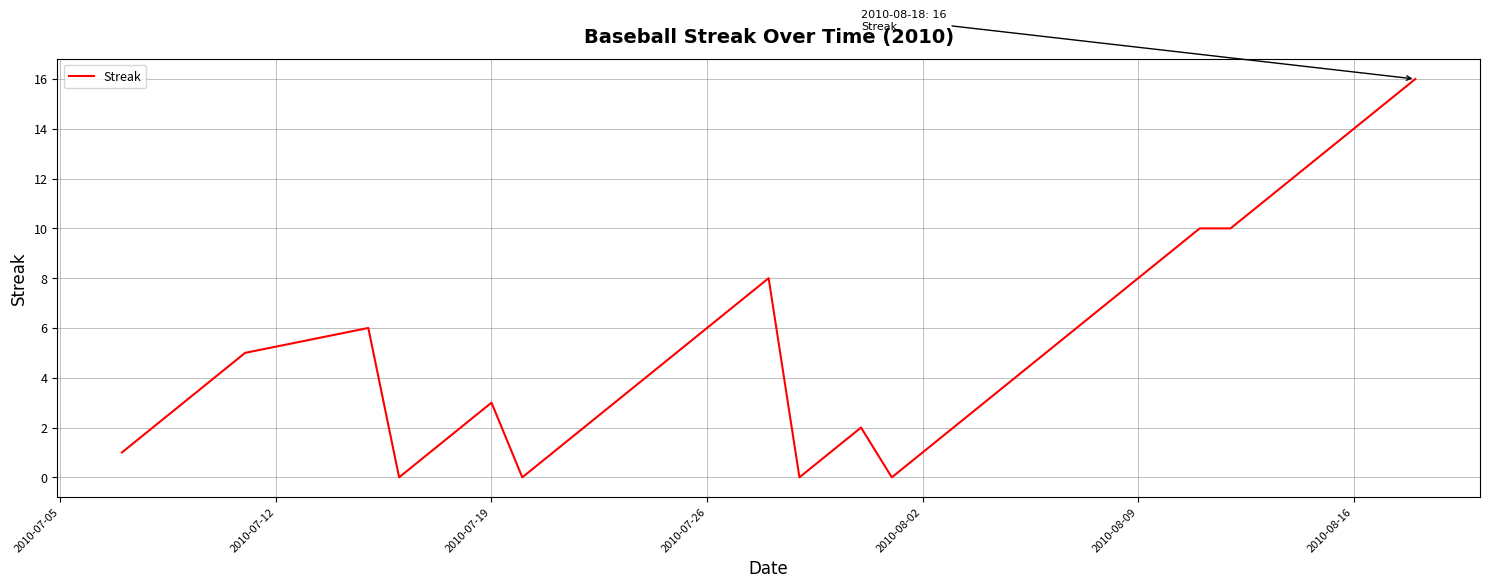

What is the maximum value shown in the chart?

16